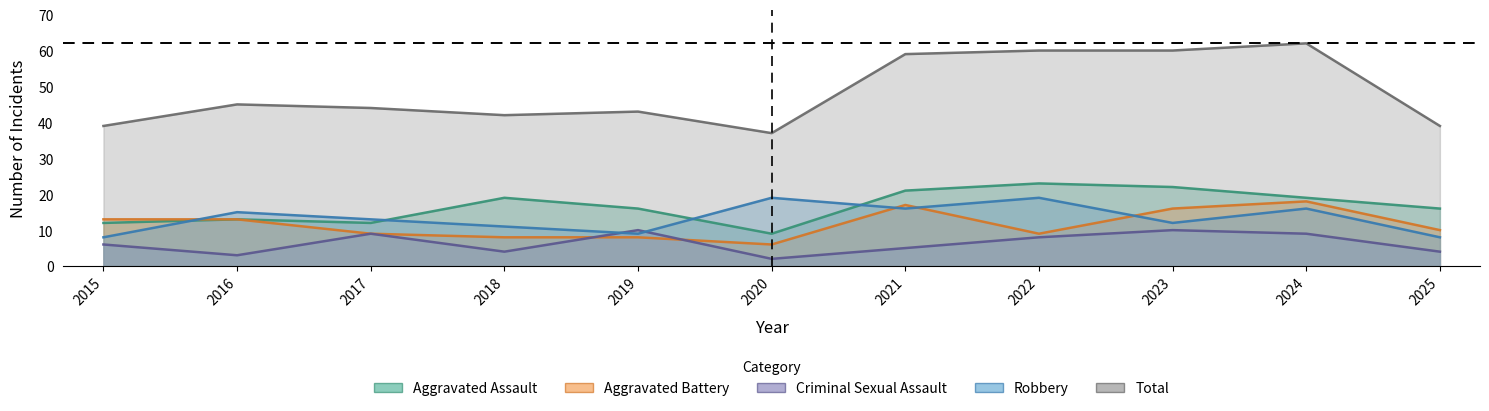

What is the sum of the Total values at 2024 and 2021?

121